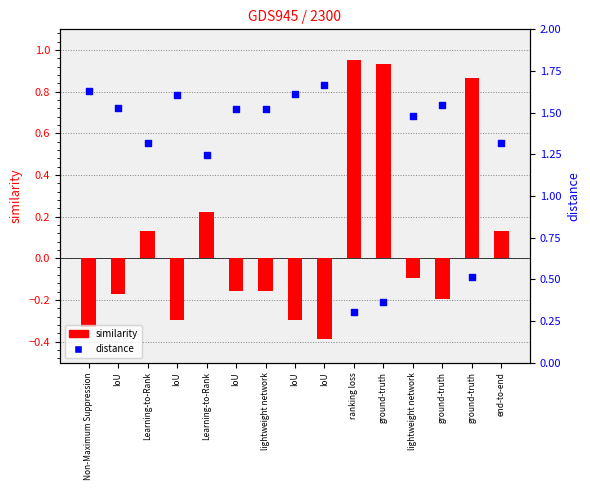

What are all the series names shown in the legend?

similarity, distance